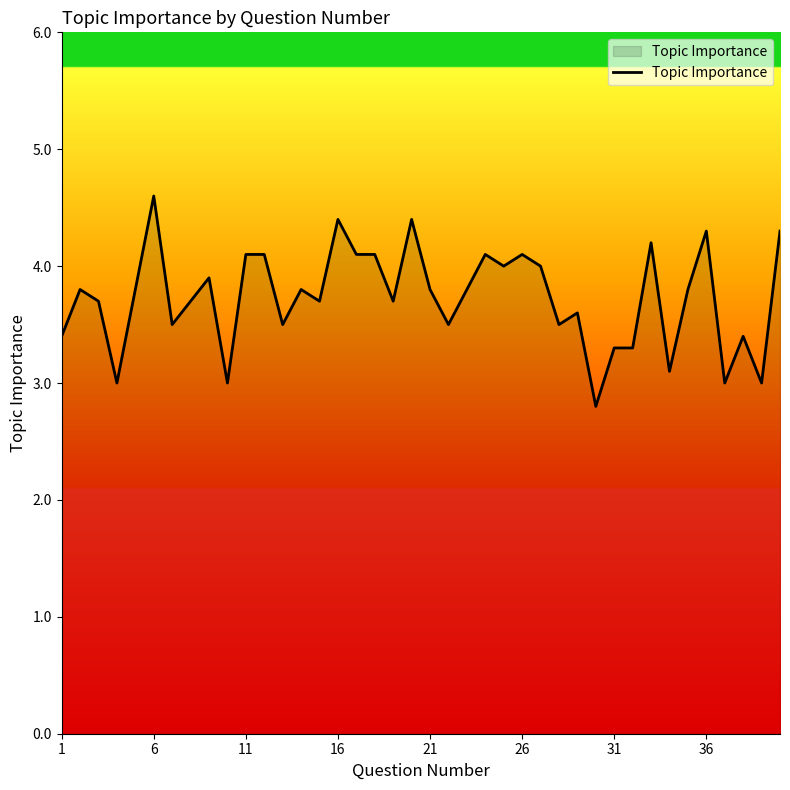

What is the difference between the maximum and minimum values?

1.8